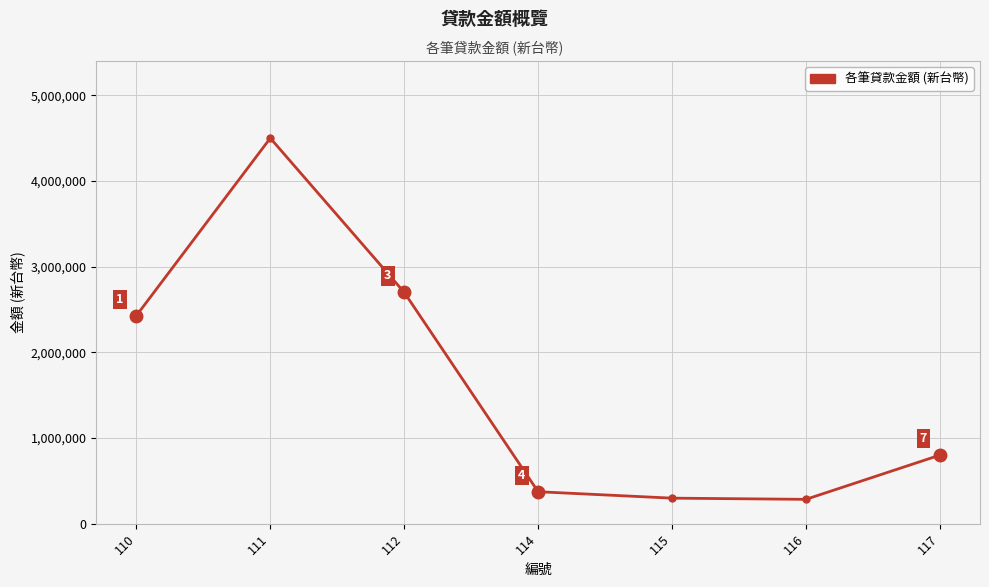

How many values are below 800000?

3